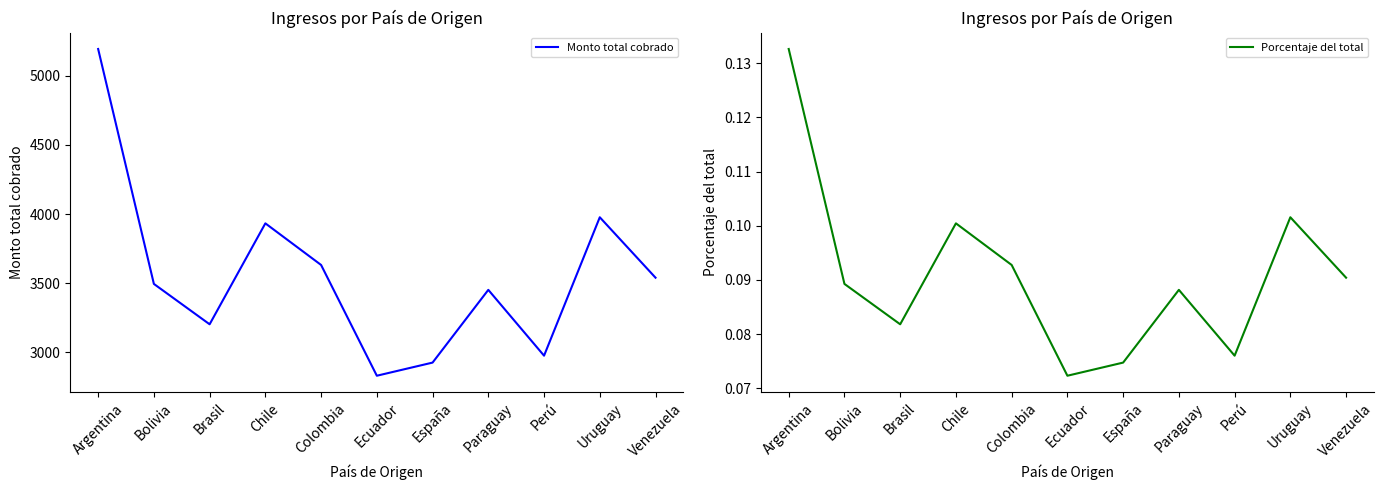

Which category has the highest value in the Monto total cobrado series?

Argentina